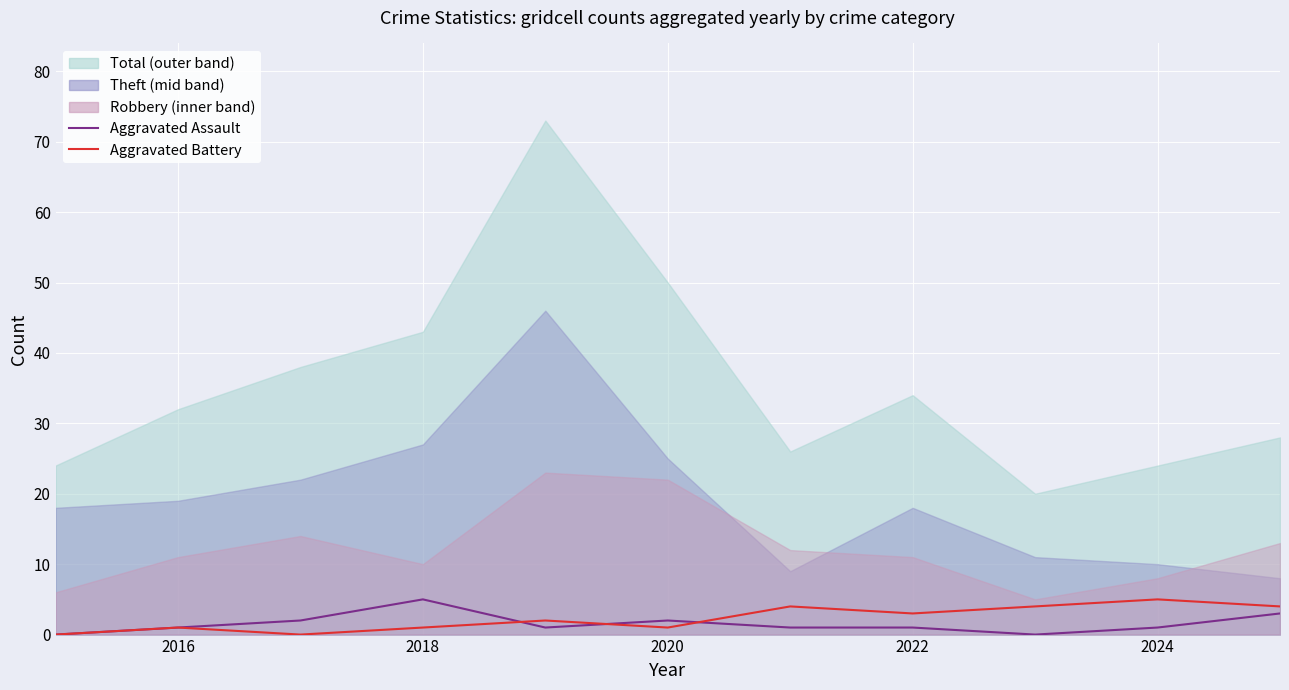

What is the difference between the second highest and minimum values in the Aggravated Assault series?

3